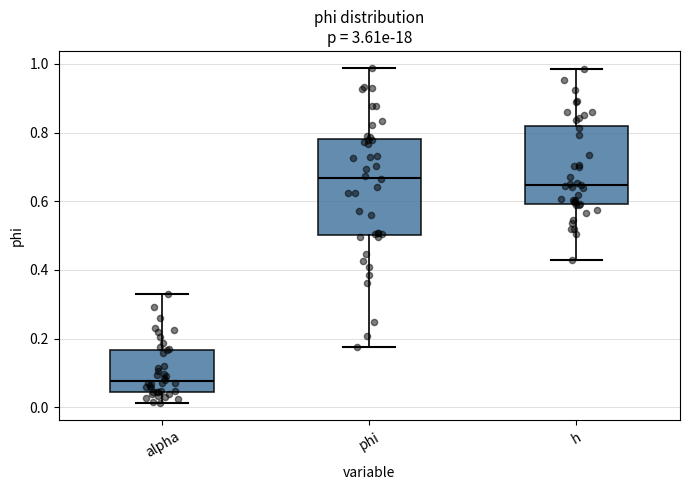

Reading left to right, transcribe this box plot: for each box, give where its median line is, the range the box spans, and where its two whiskers end, as read against the y-axis. The values are not printed on the chart, so give them approximately, as read against the axis.

alpha: median 0.08, box 0.04 to 0.16, whiskers 0.02 to 0.32
phi: median 0.66, box 0.50 to 0.78, whiskers 0.18 to 0.98
h: median 0.64, box 0.60 to 0.82, whiskers 0.42 to 0.98